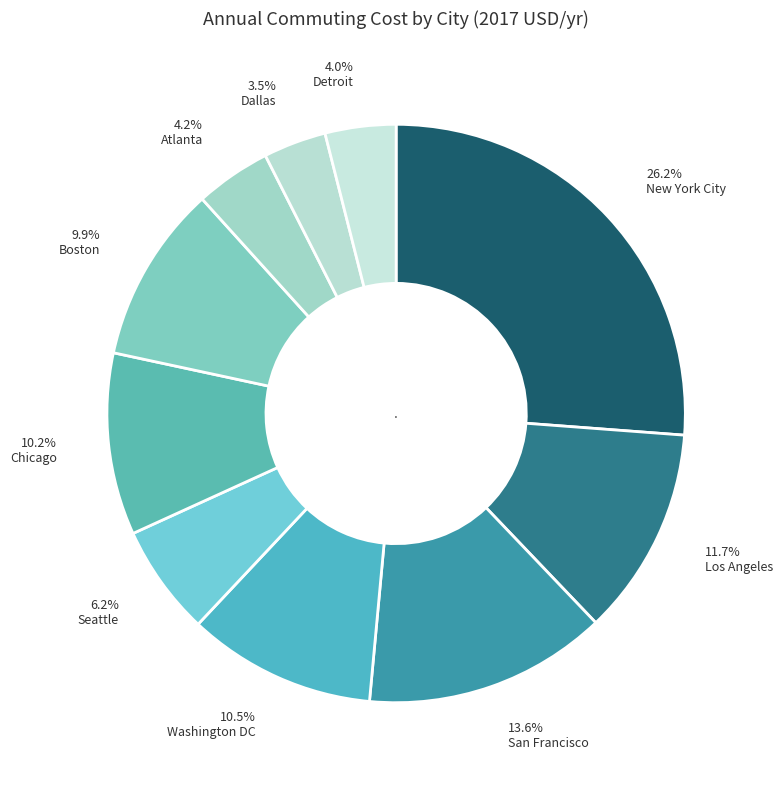

Is it true that Washington DC is 5% of the pie?

False